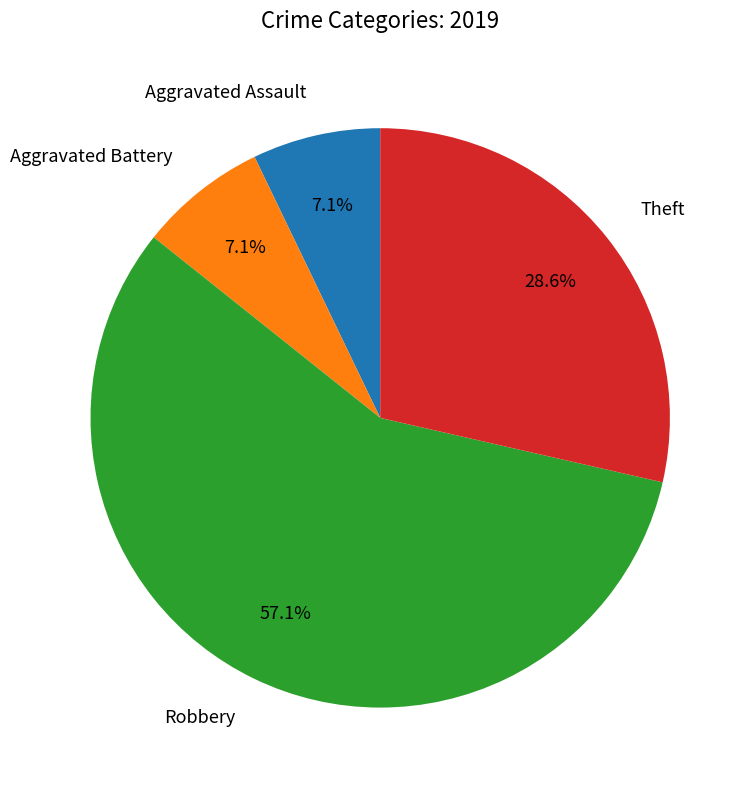

Is there a majority slice in this chart?

Yes